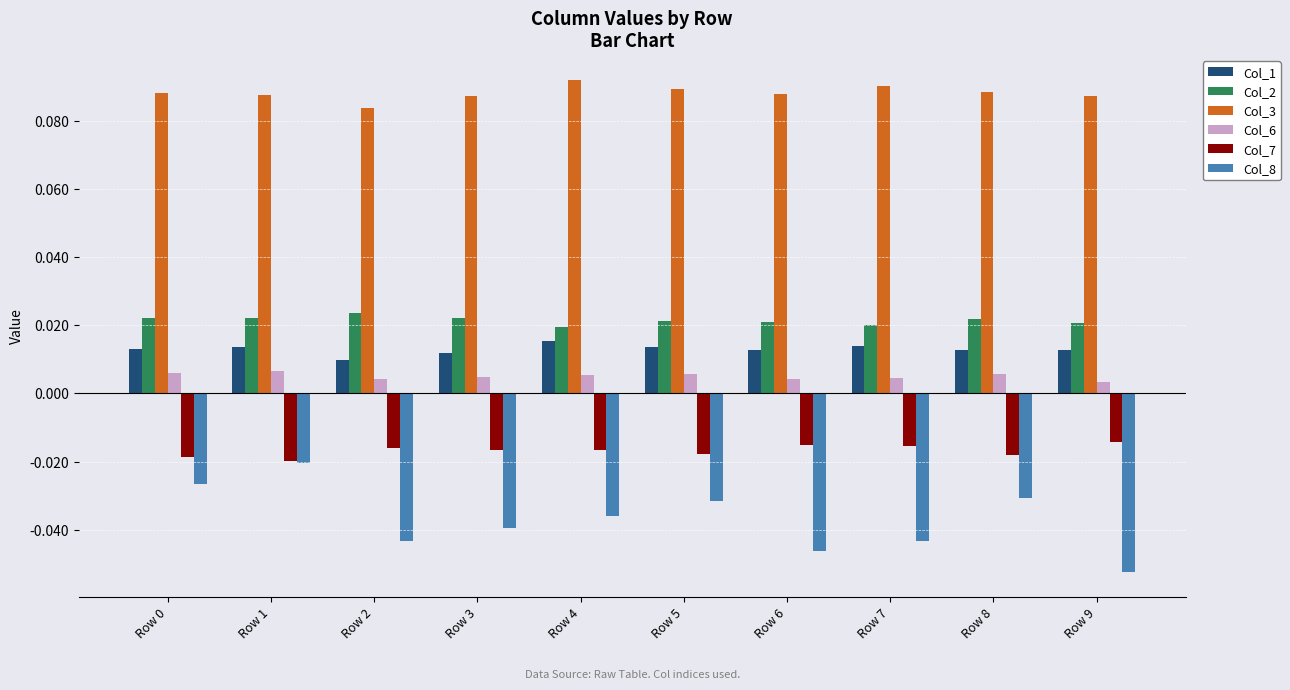

Does the chart contain any negative values?

Yes